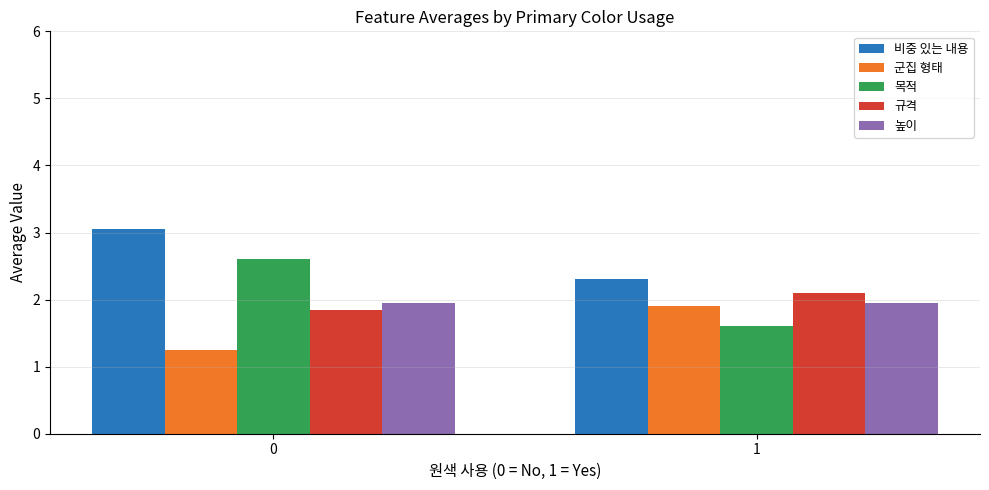

What is the value of the 규격 bar at the 1st from the left?

1.9